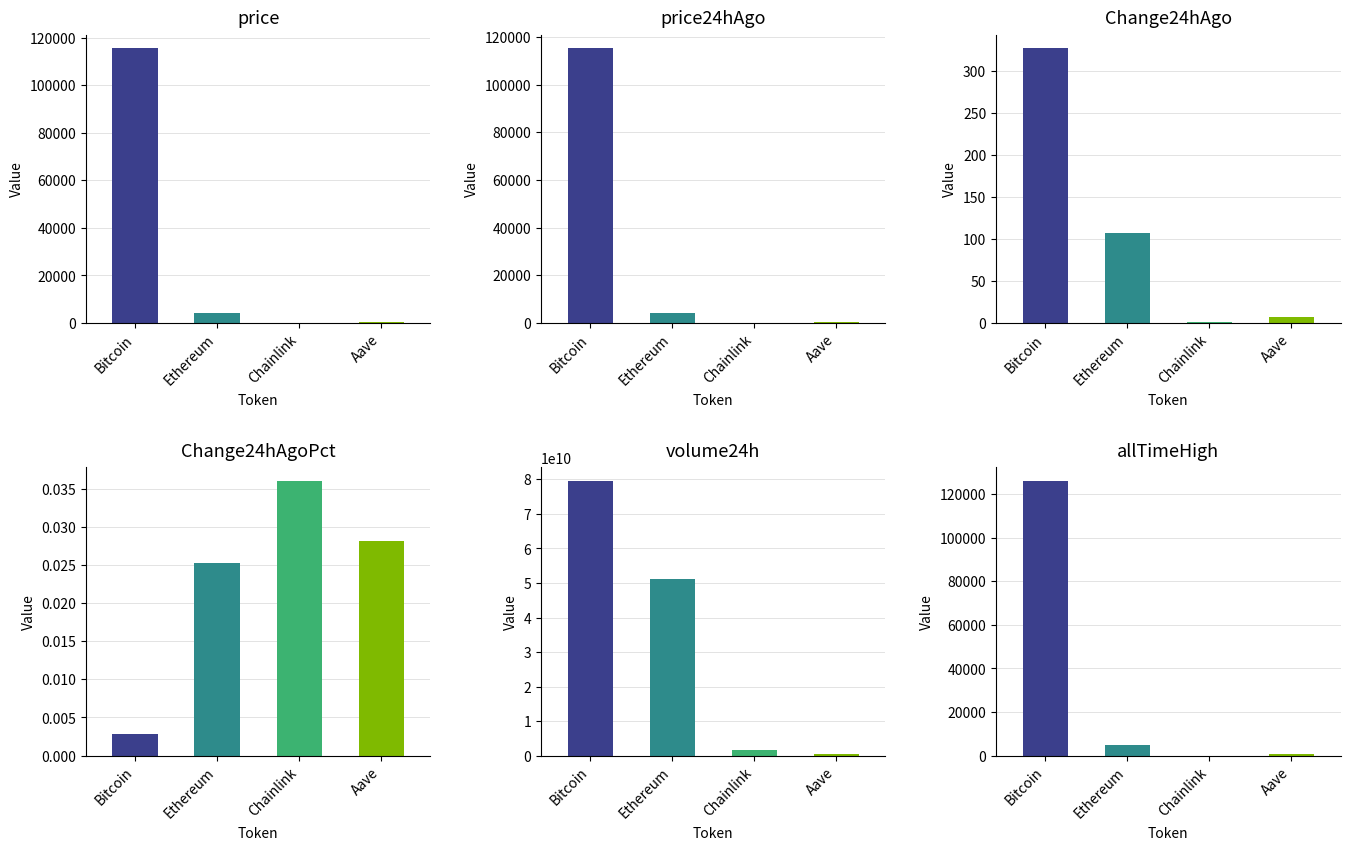

Which category has the highest value in the volume24h series?

Bitcoin